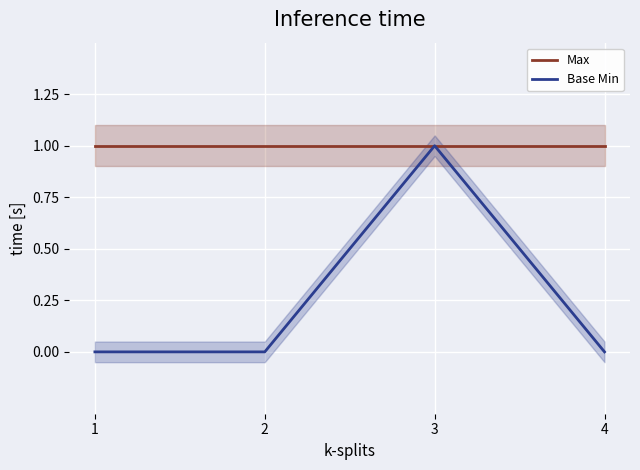

True or false: Base Min and Max cross at least once.

False